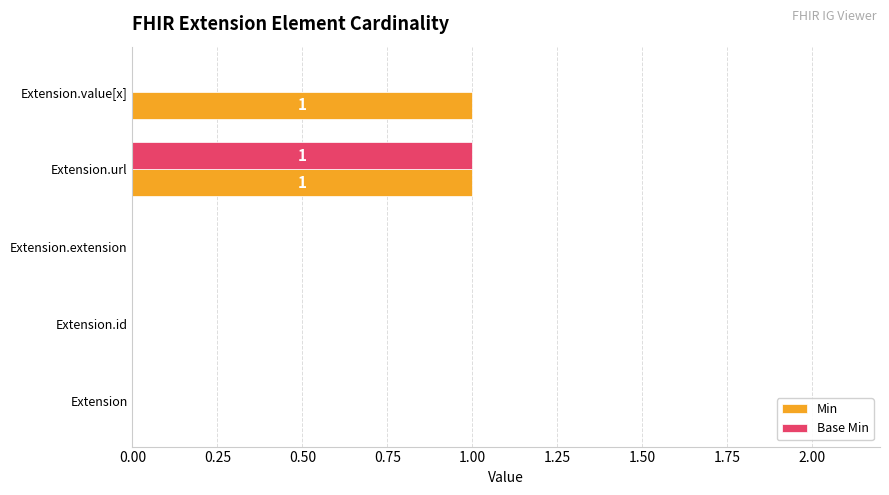

How many data points does each series have?

5